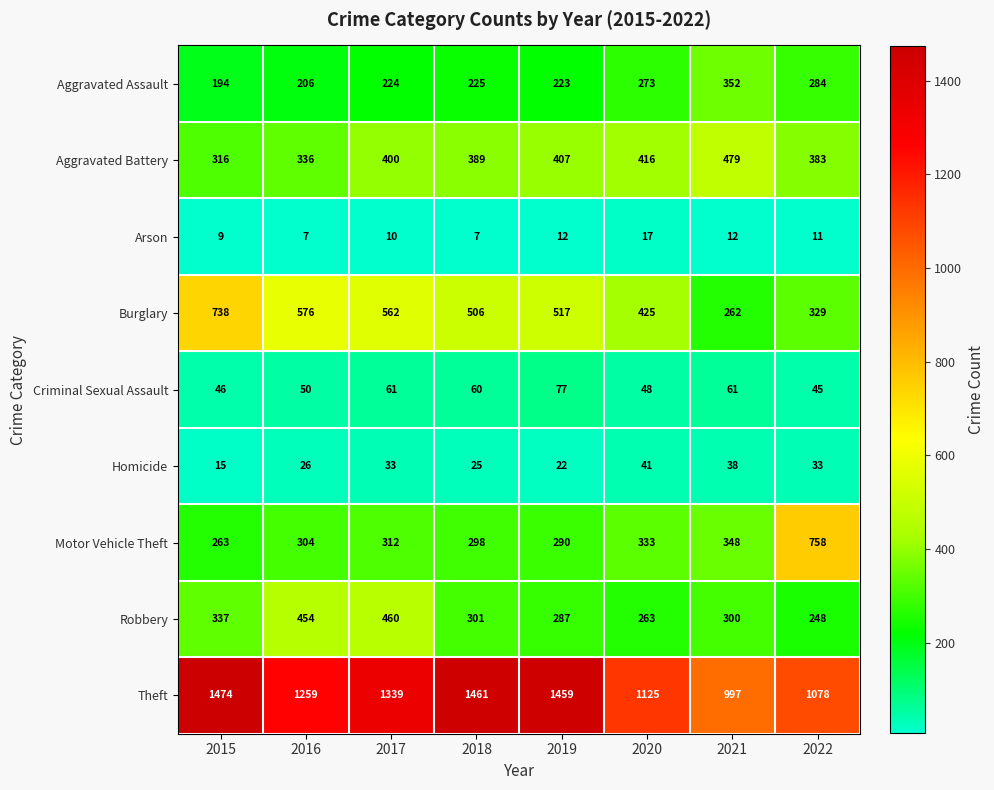

Which label corresponds to the largest value in the chart?

2015